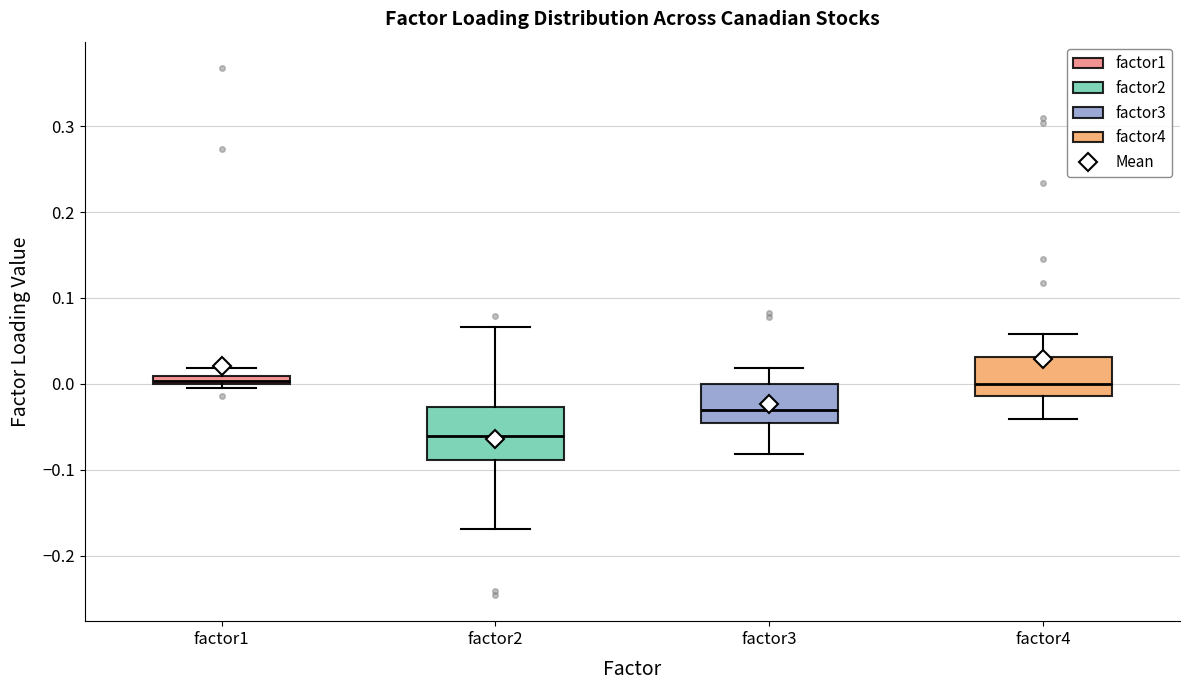

Where is the lower edge of the box for factor1 on the y-axis? The values are not printed on the chart, so give them approximately, as read against the axis.

0.00